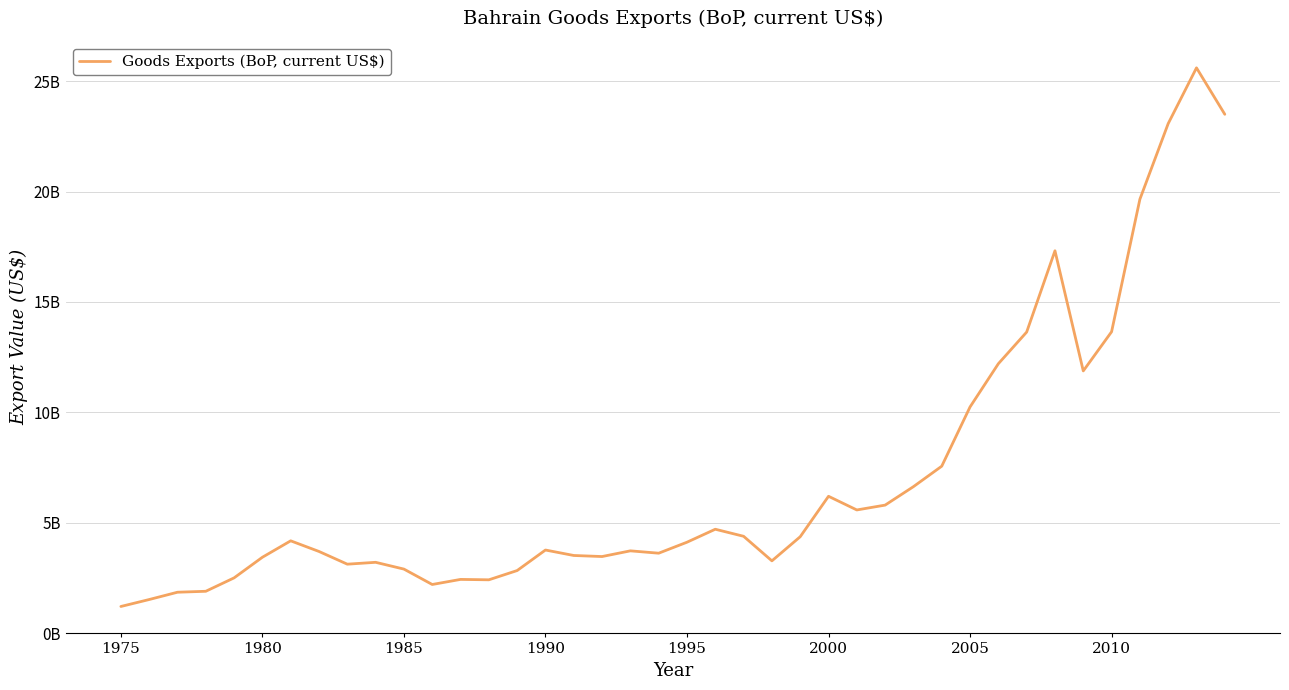

Does the chart have visible grid lines?

Yes